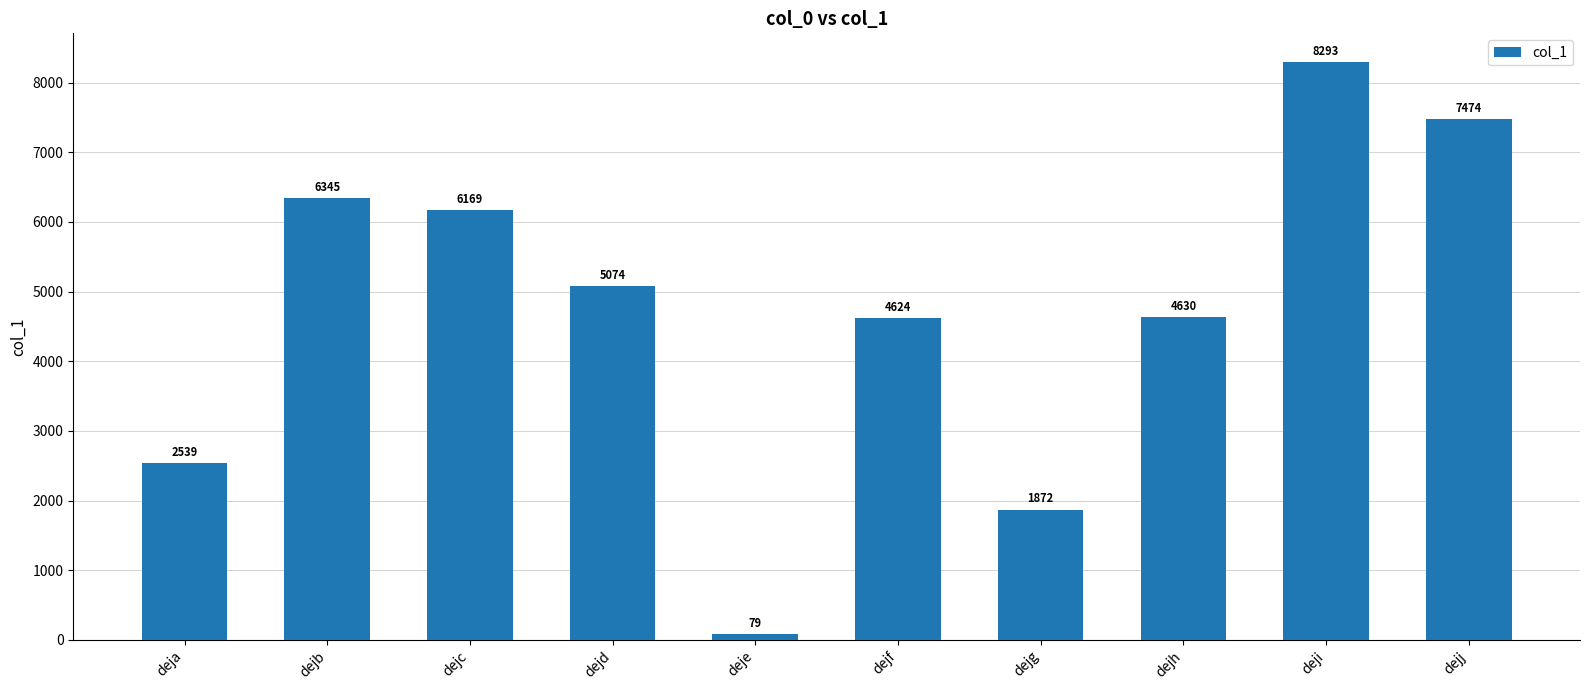

Rank the categories by value from highest to lowest.

deji, dejj, dejb, dejc, dejd, dejh, dejf, deja, dejg, deje